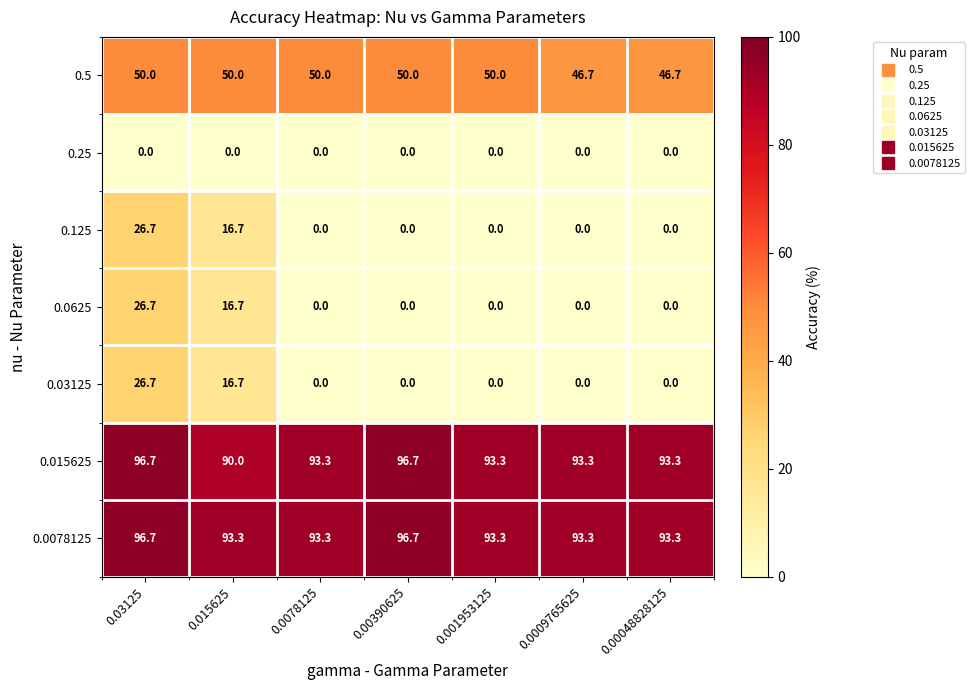

What is the sum of the 0.015625 values at 0.00048828125 and 0.03125?

190.0